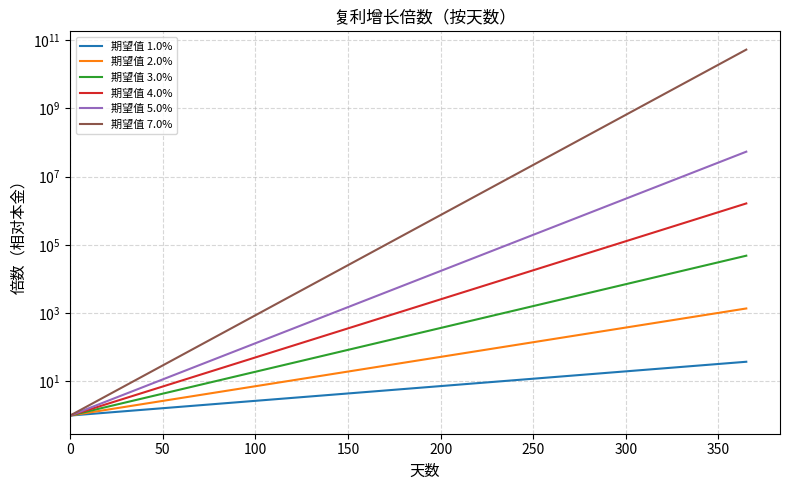

True or false: 期望值 7.0% and 期望值 1.0% intersect in this chart.

False